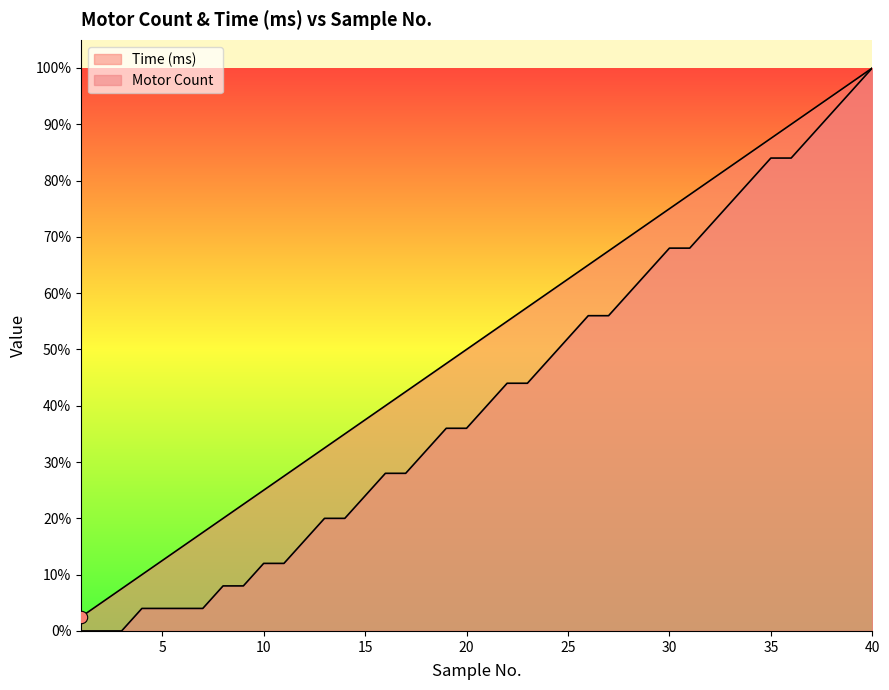

Which series contains the highest Y value?

Time (ms)